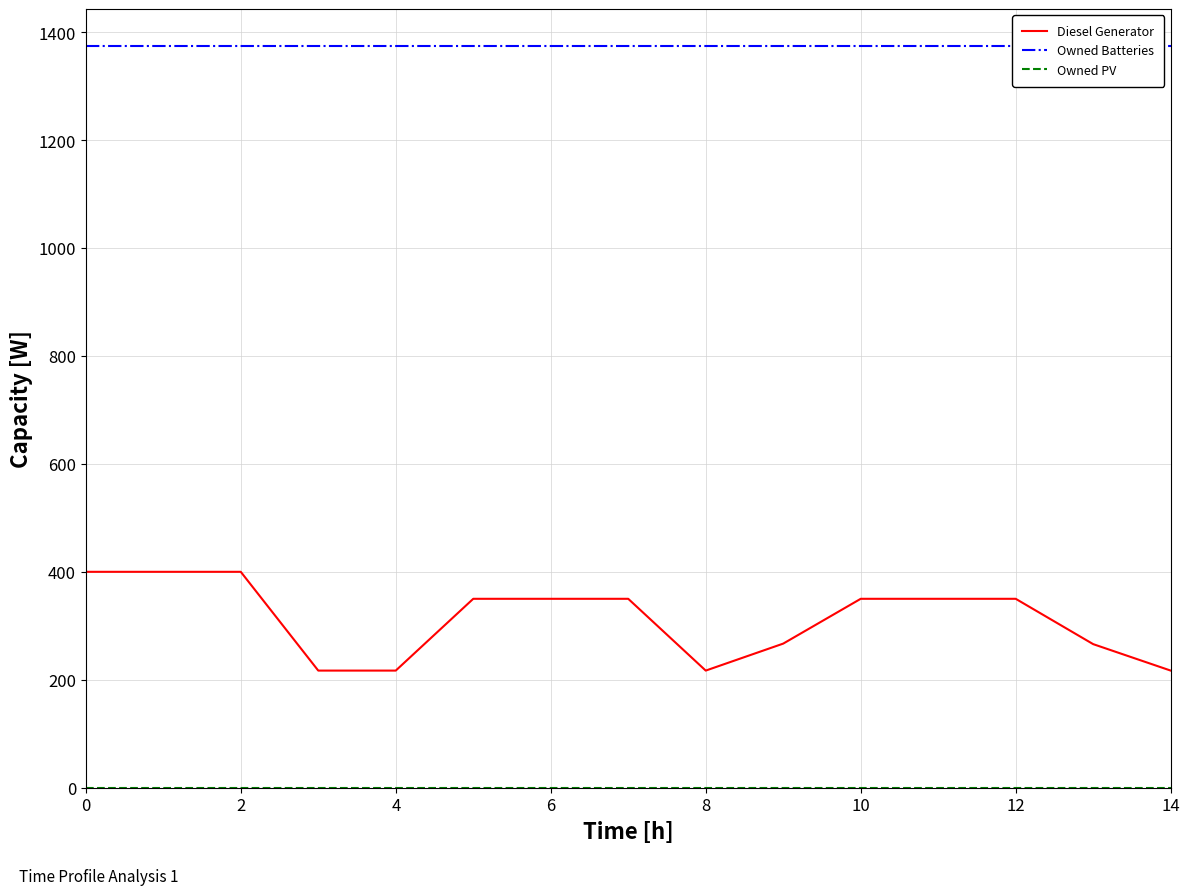

At which label does Diesel Generator first exceed 350?

0